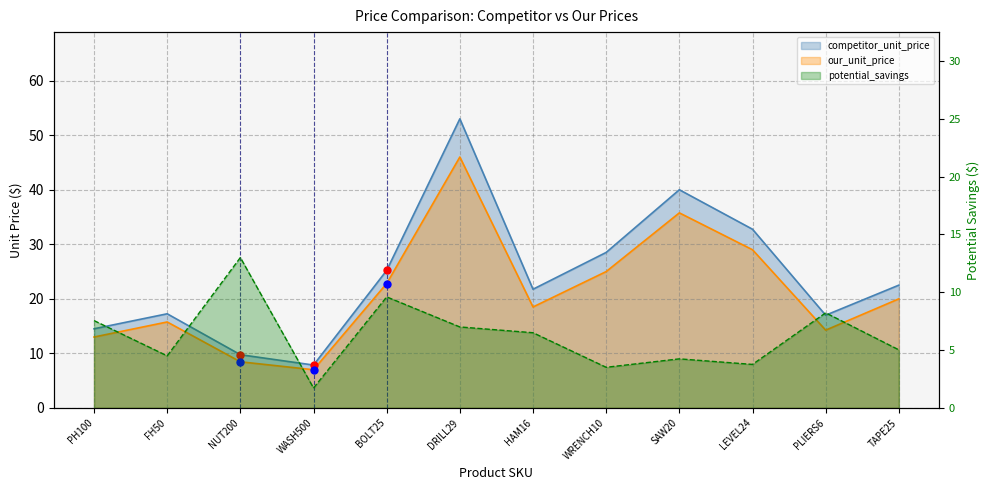

What is the label of the 2nd point from the right?

PLIERS6